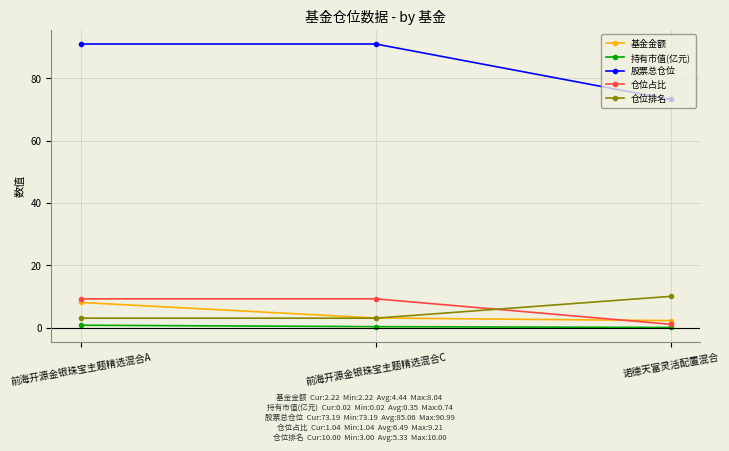

How many values in the 仓位占比 series exceed 9?

2